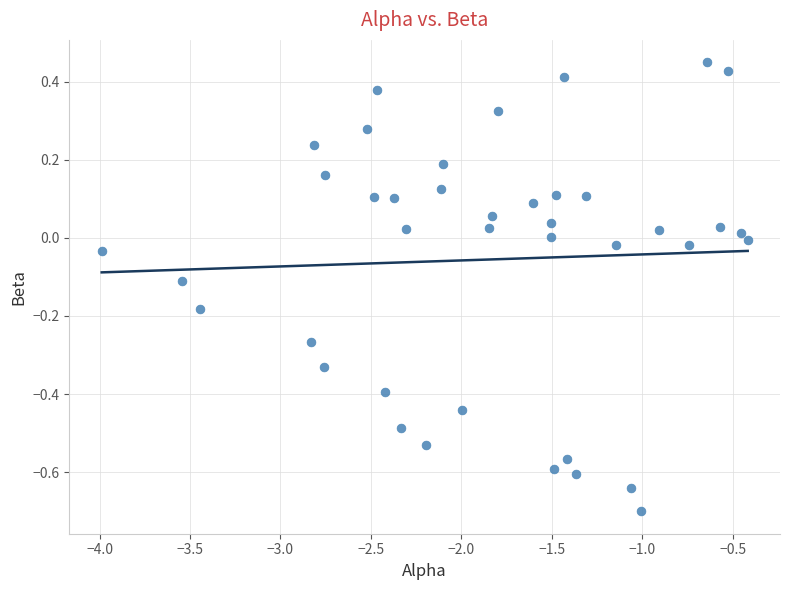

What is the range of Y values (max minus min)?

1.1